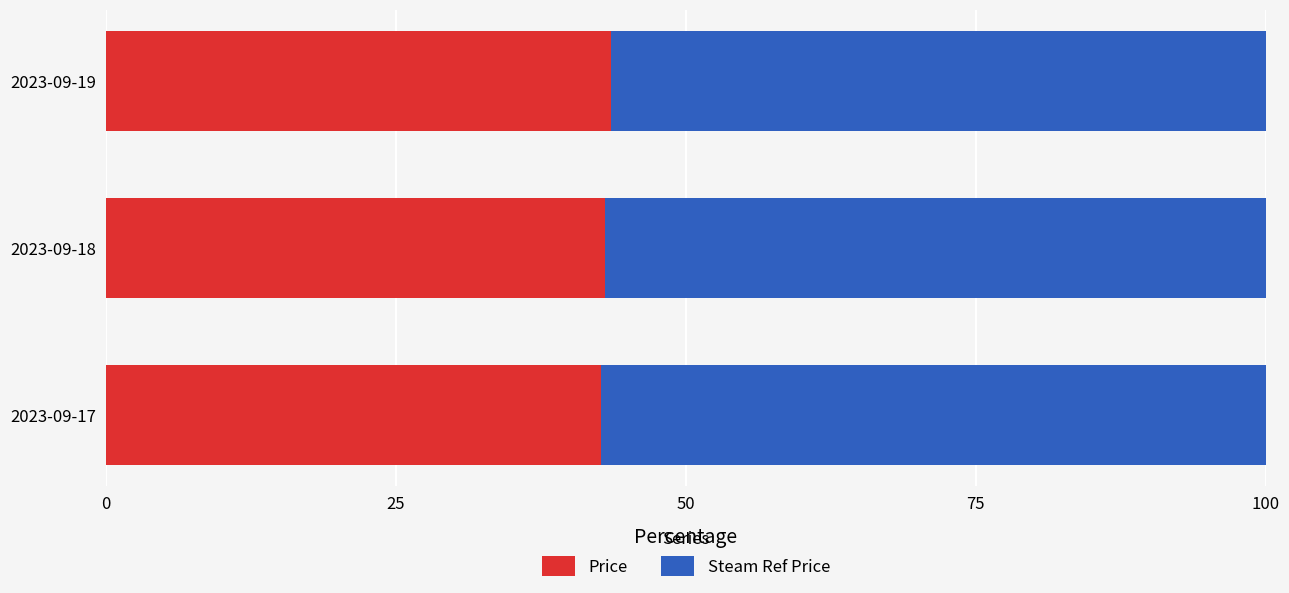

What is the sum of the Price values at 2023-09-19 and 2023-09-17?

86.2